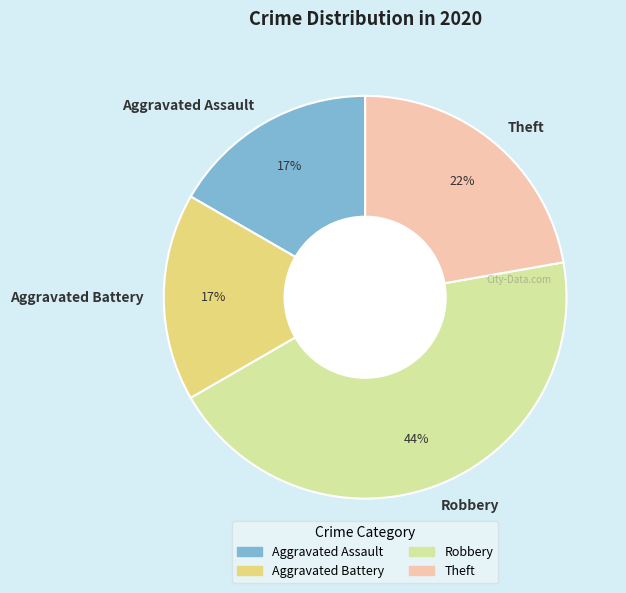

Combined, do Robbery and Aggravated Battery account for over 50%?

Yes